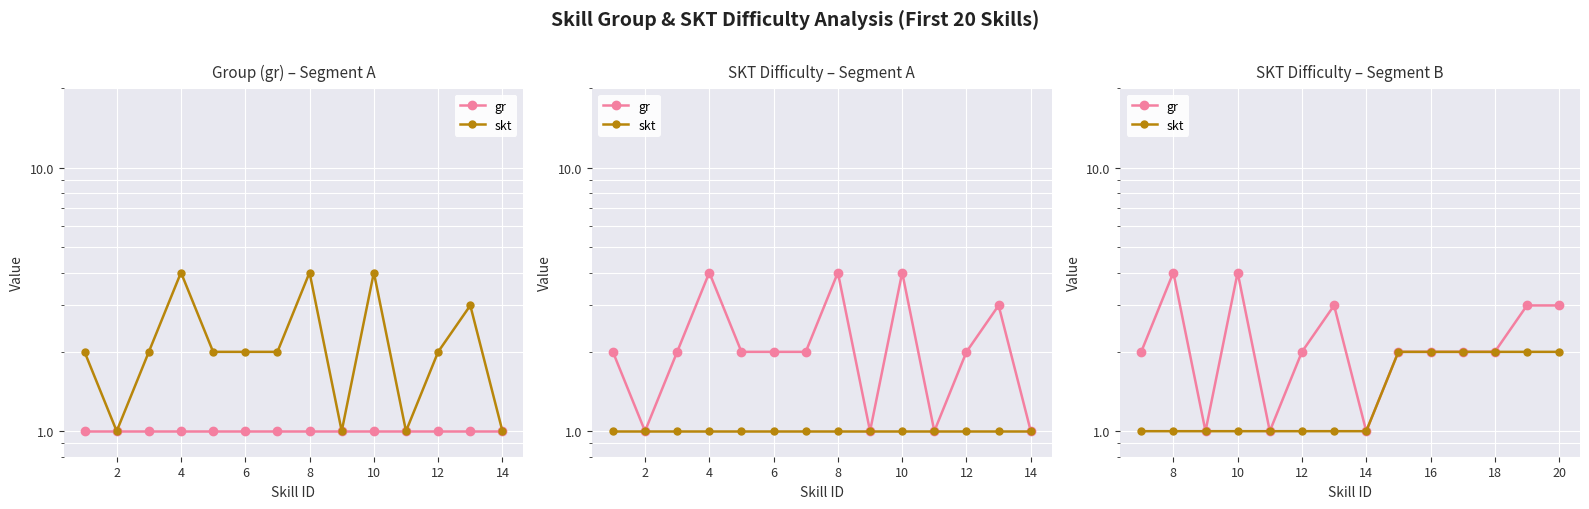

What is the value of the skt point at the 14th from the left?

2